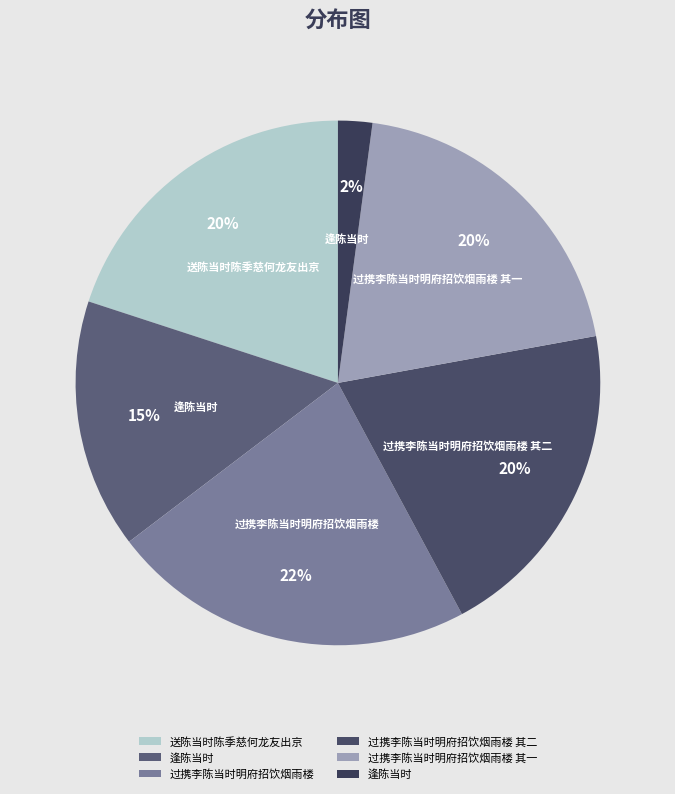

Rank the categories by value from highest to lowest.

过携李陈当时明府招饮烟雨楼, 过携李陈当时明府招饮烟雨楼 其二, 过携李陈当时明府招饮烟雨楼 其一, 送陈当时陈季慈何龙友出京, 逢陈当时, 逢陈当时